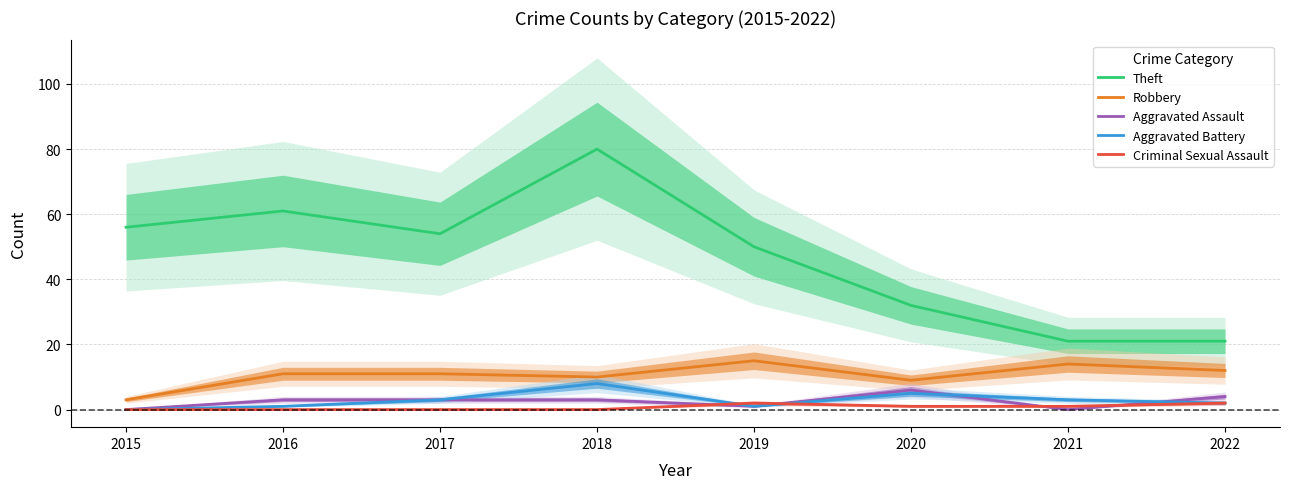

Where is the first local minimum for Aggravated Battery?

2019